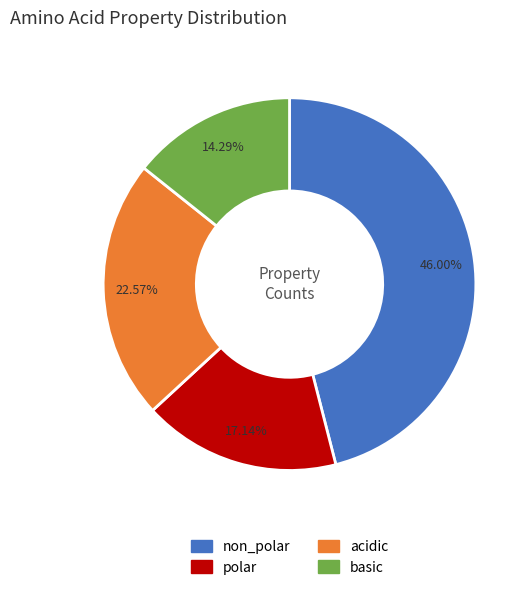

Does acidic account for over 50% of the chart?

No